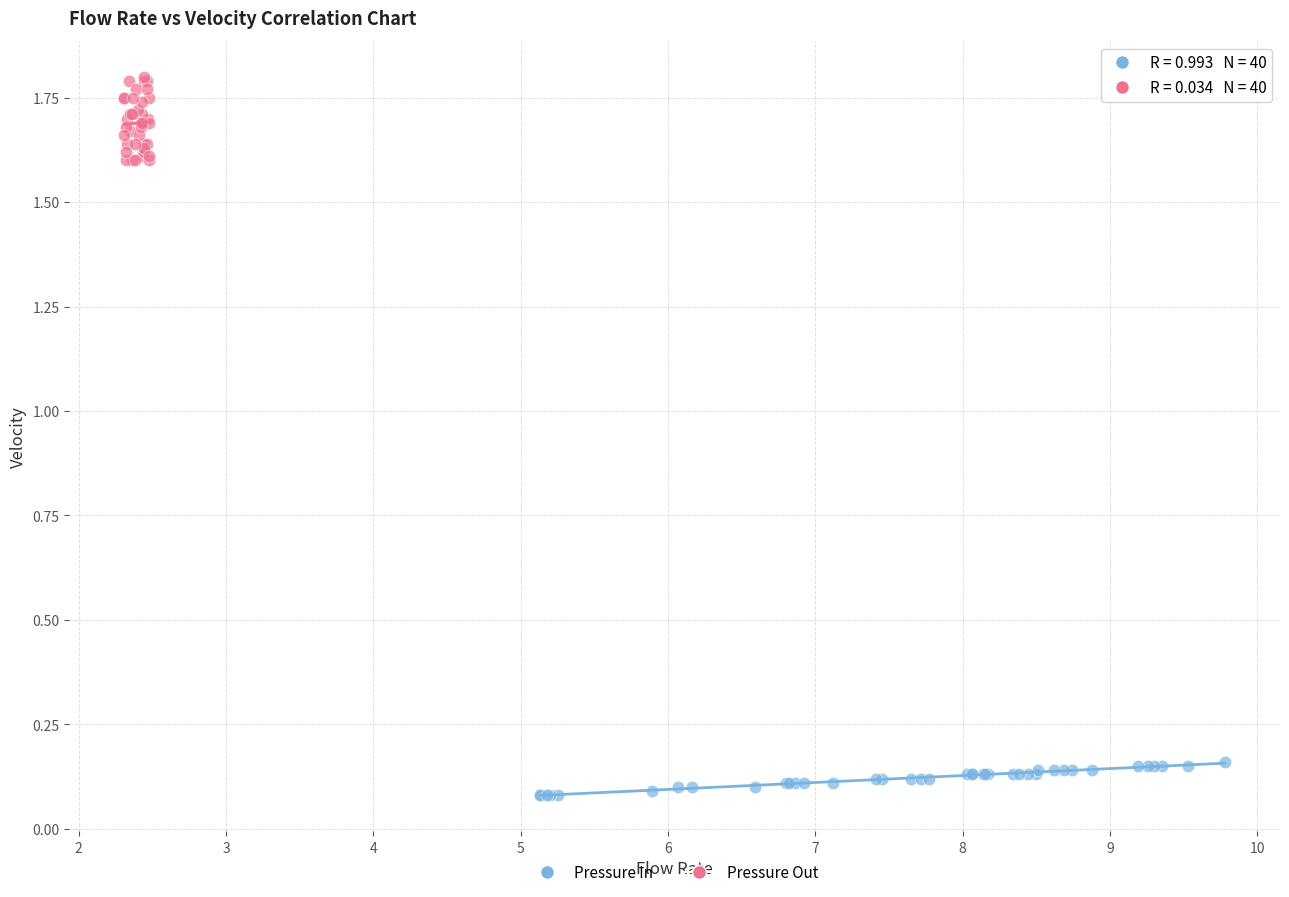

Which series has the widest spread of Y values?

Pressure Out